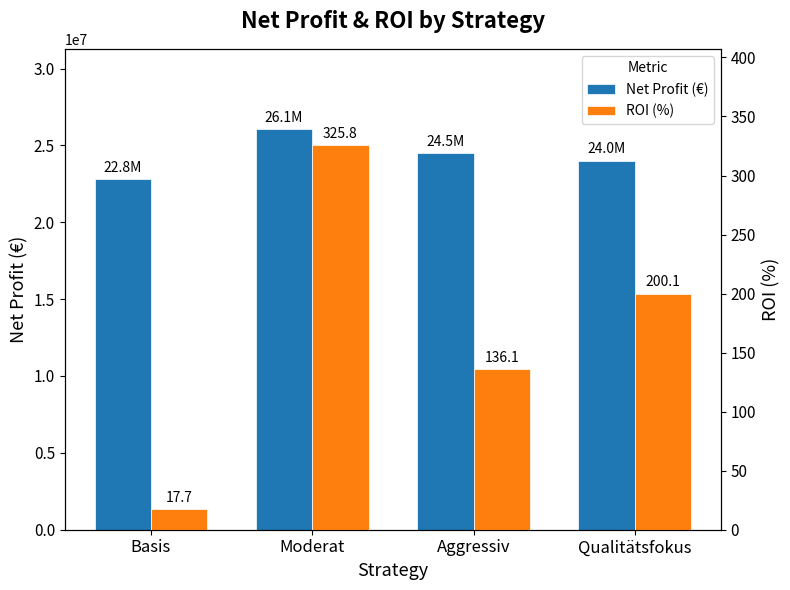

What is the label of the 4th bar from the right?

Basis